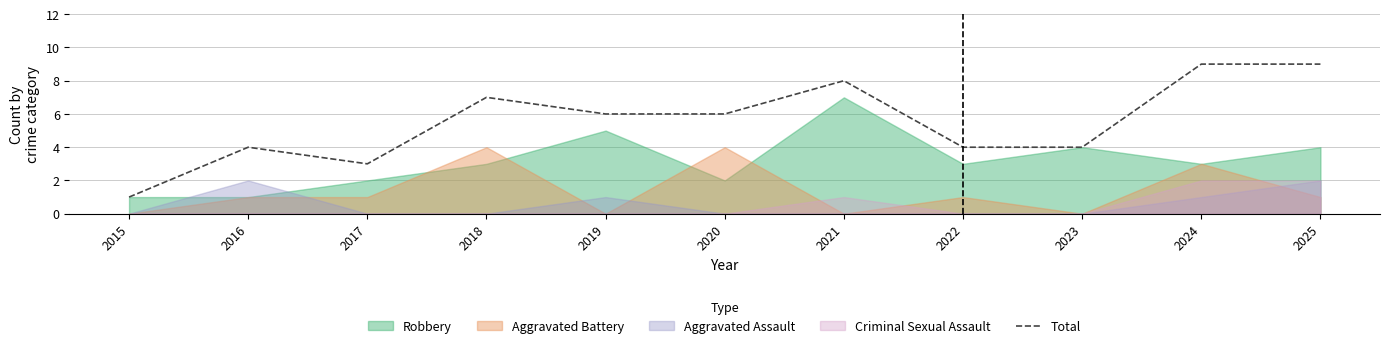

At which category does the data reach its first local valley?

2017